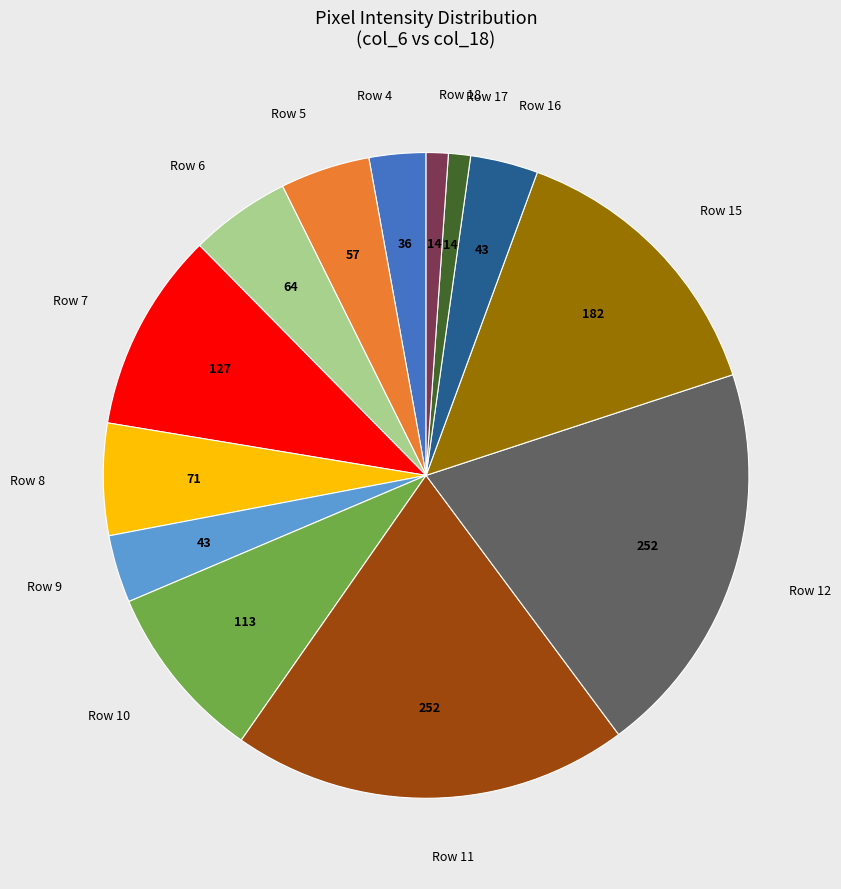

Do Row 9 and Row 8 together represent more than half of the pie?

No